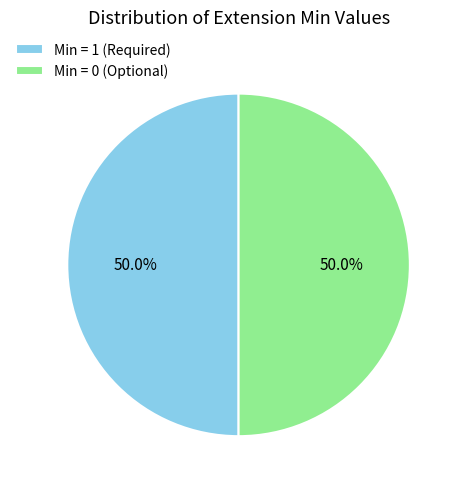

Approximately how many times larger is the value at Min = 1 (Required) compared to Min = 0 (Optional)?

1.0